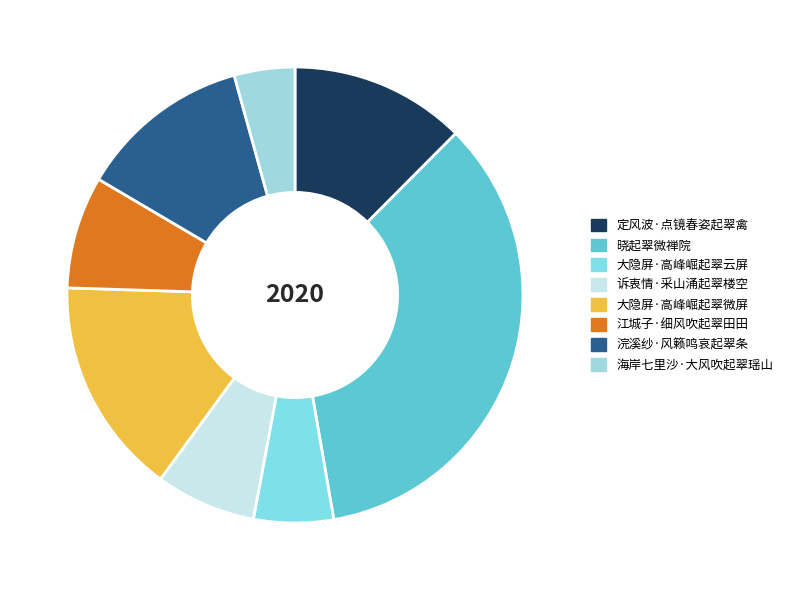

The 诉衷情·采山涌起翠楼空 slice represents 1% of the pie. True or false?

False